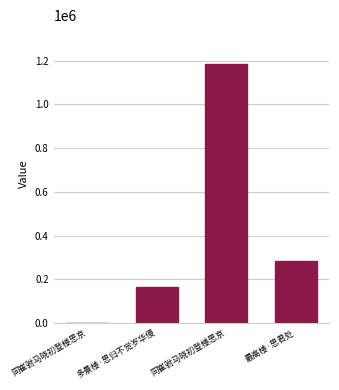

True or false: the data shows 756358 at 同崔驸马晓初登楼思京.

False